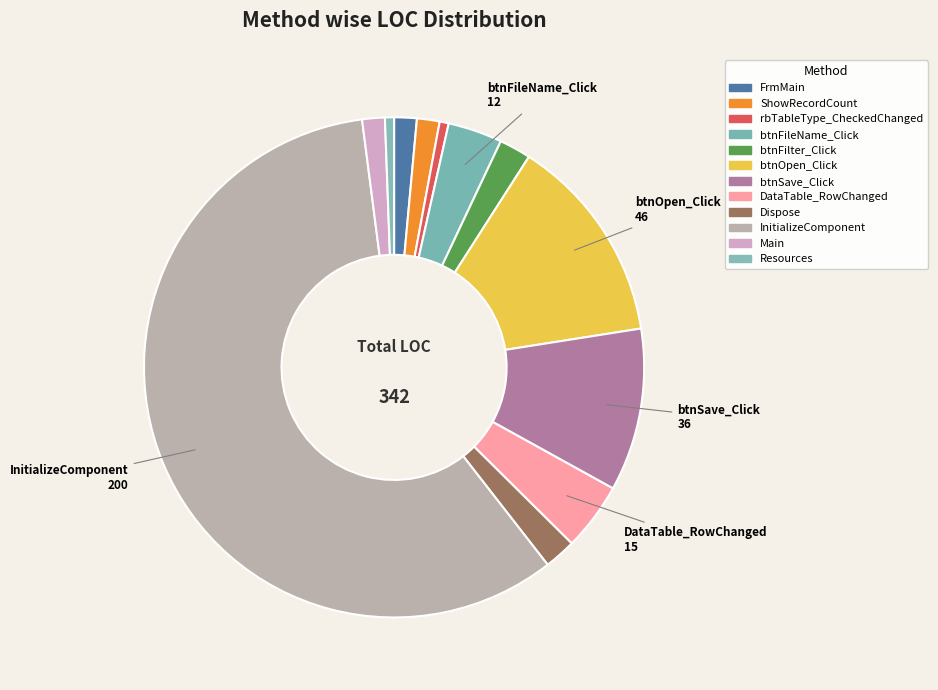

How many slices are in this pie chart?

12